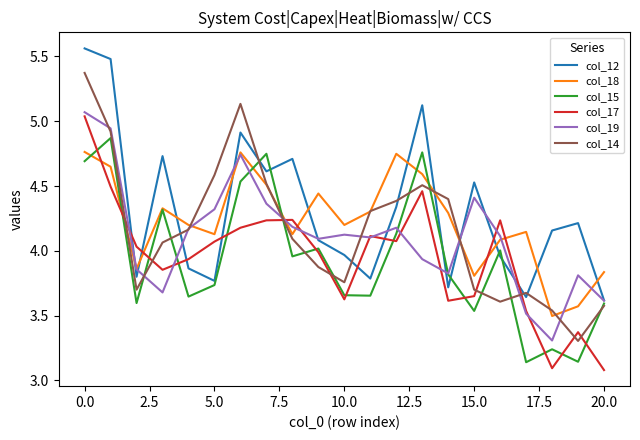

At how many categories does at least one series exceed 5?

4